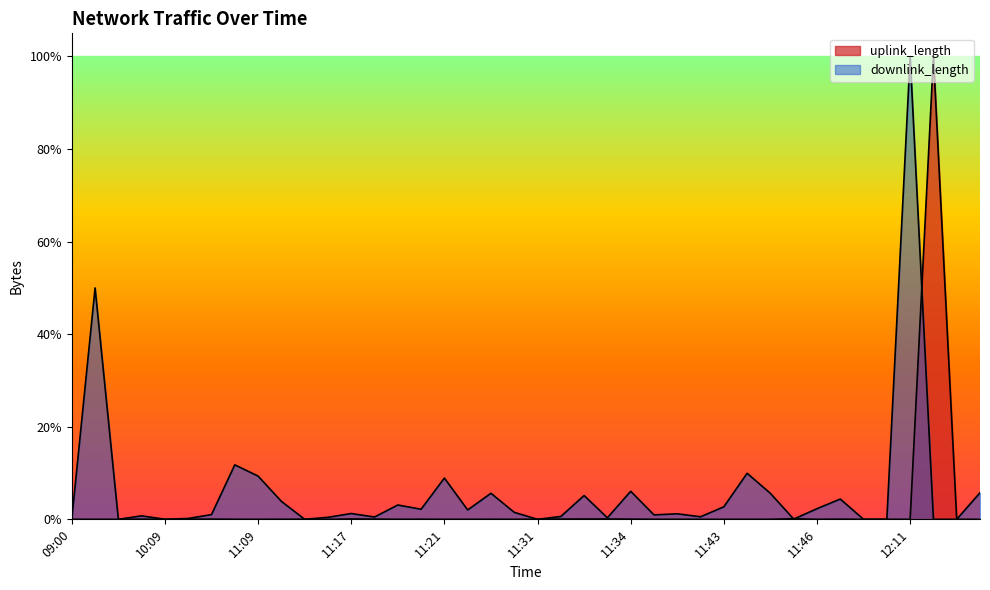

How many series are shown in this chart?

2